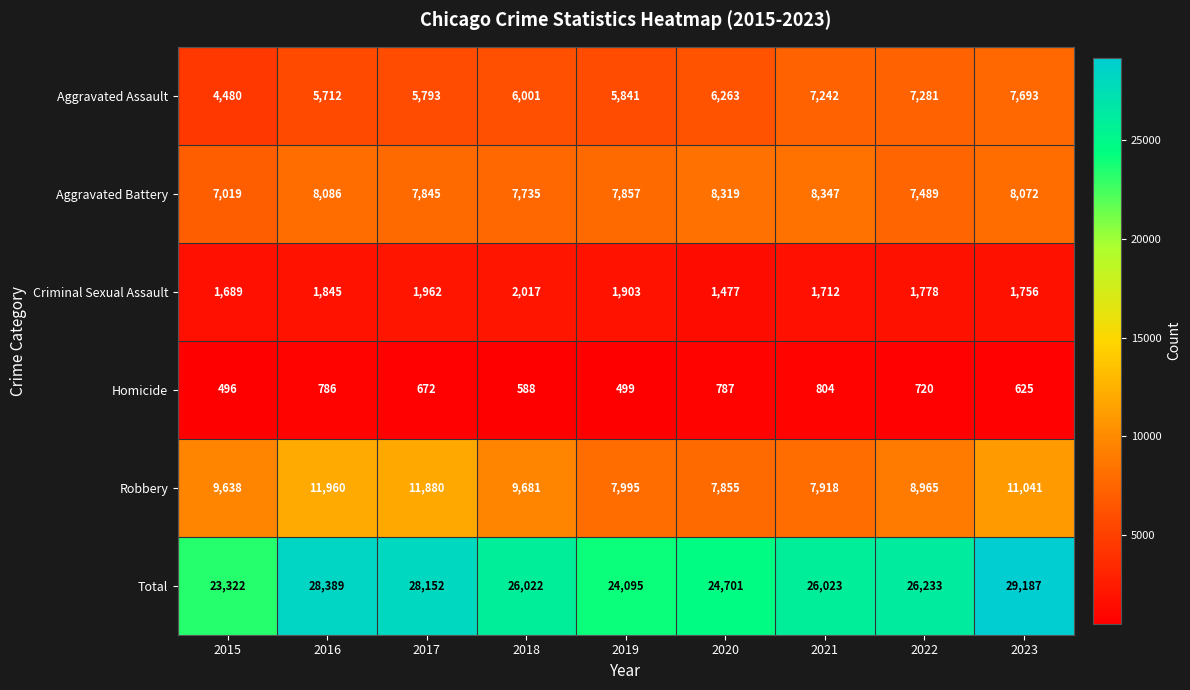

What is the total value across all series at 2017?

56304